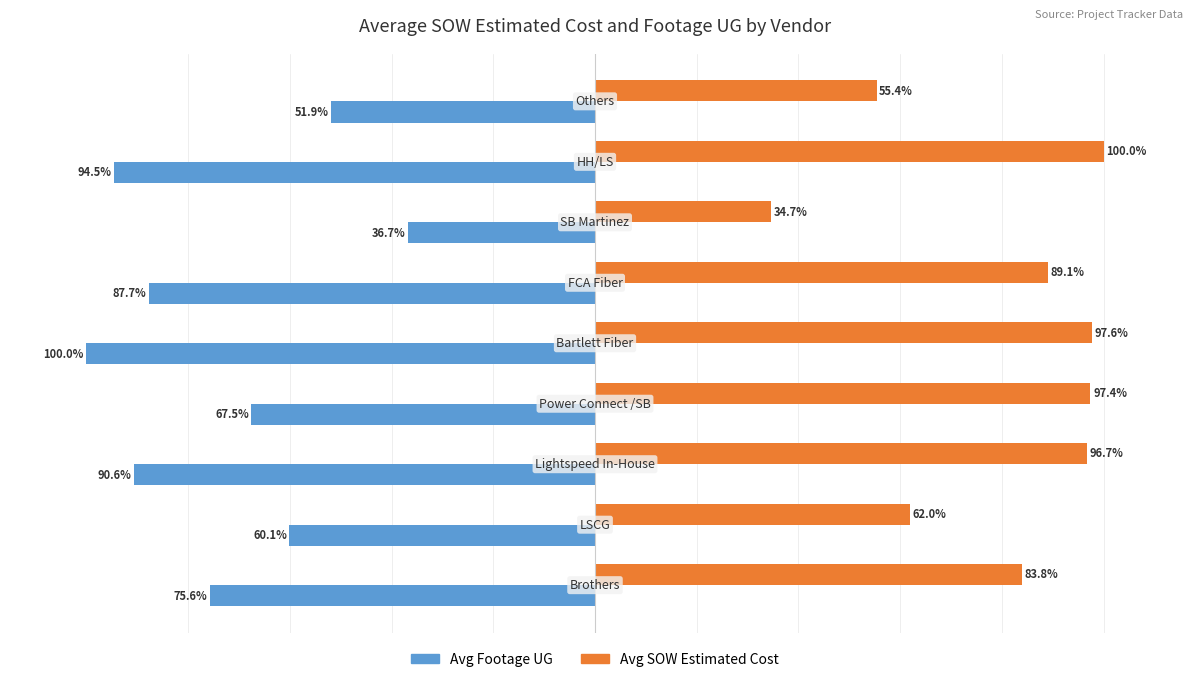

Rank the series by their maximum value, from highest to lowest.

Avg SOW Estimated Cost, Avg Footage UG